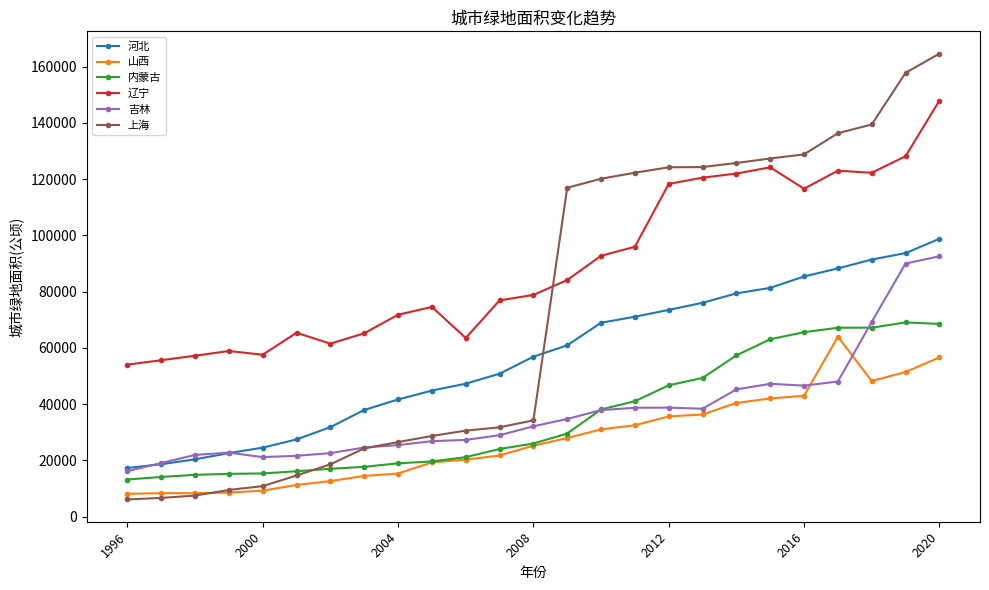

Count the number of data series in this chart.

6